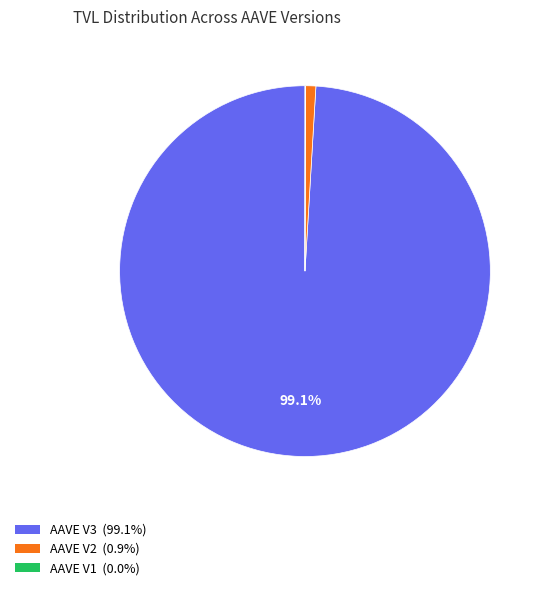

What is the largest slice in the pie chart?

AAVE V3